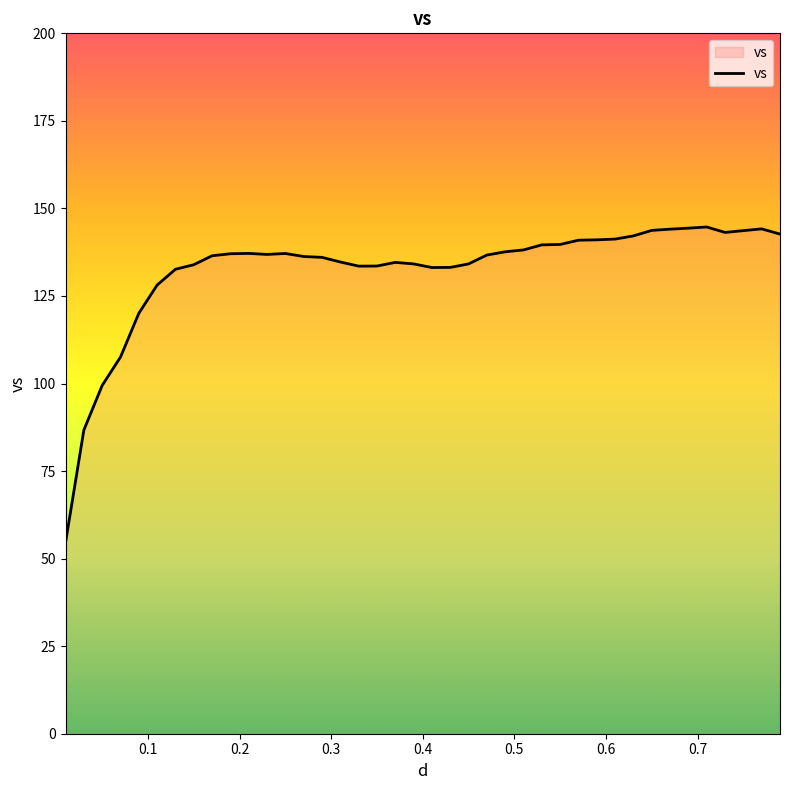

What is the minimum value shown in the chart?

54.6